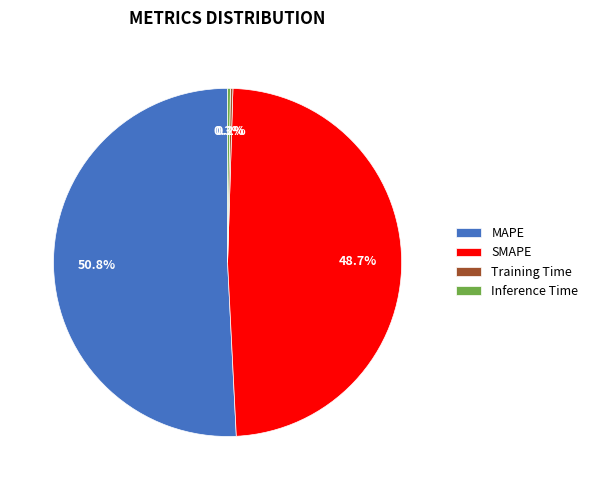

Is there any slice that represents more than half of the pie?

Yes